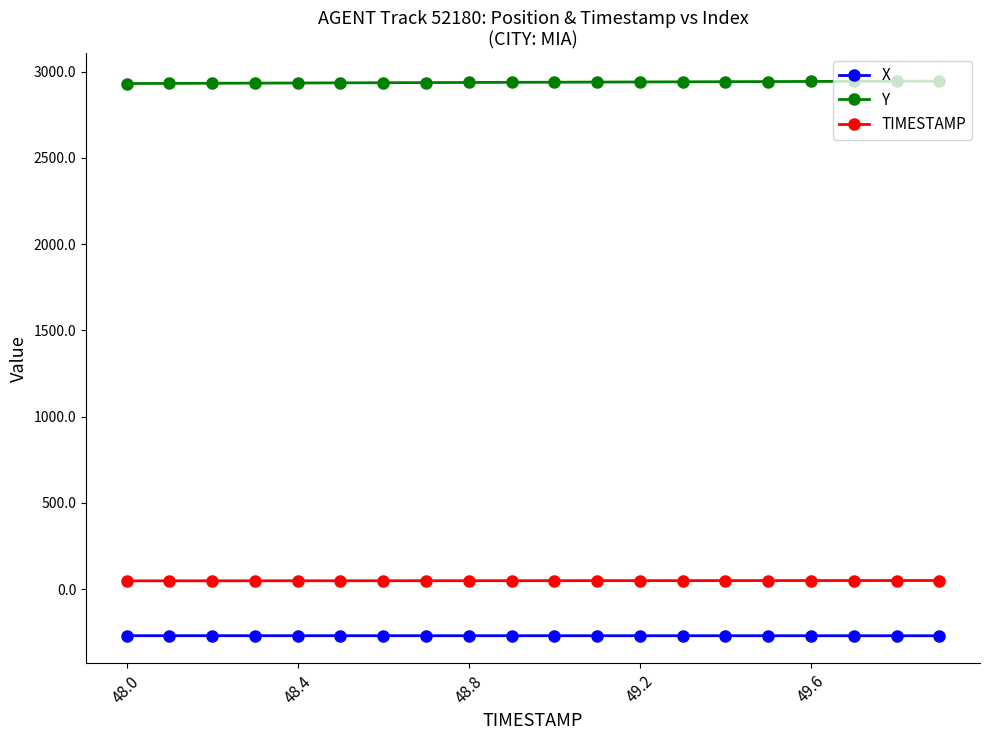

What is the maximum value shown in the chart?

2945.1